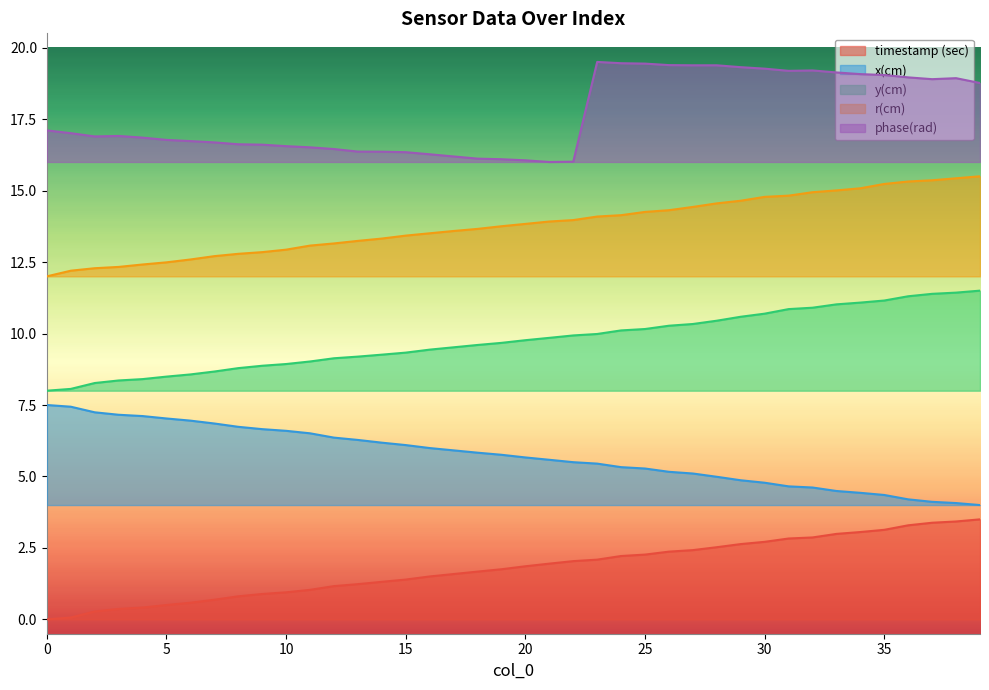

How many distinct data groups are displayed?

5